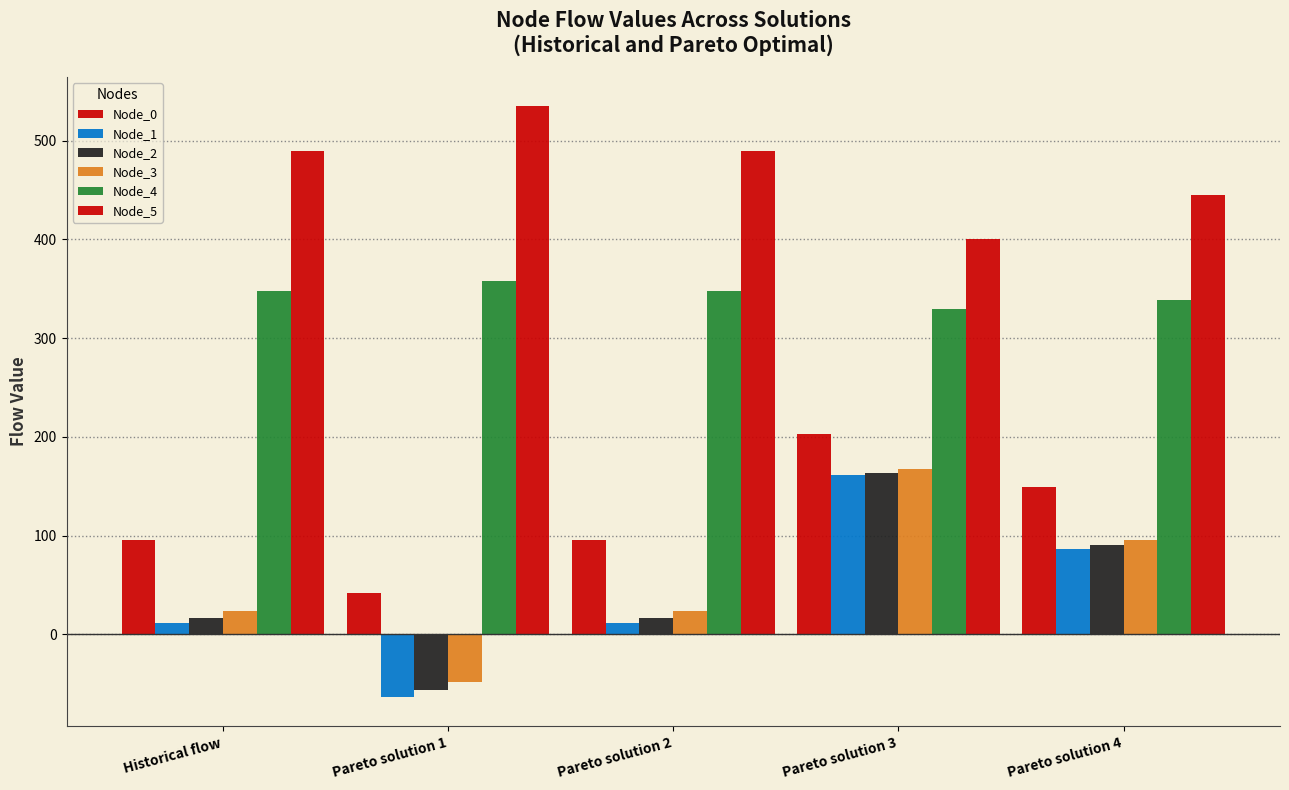

Count the number of data series in this chart.

6